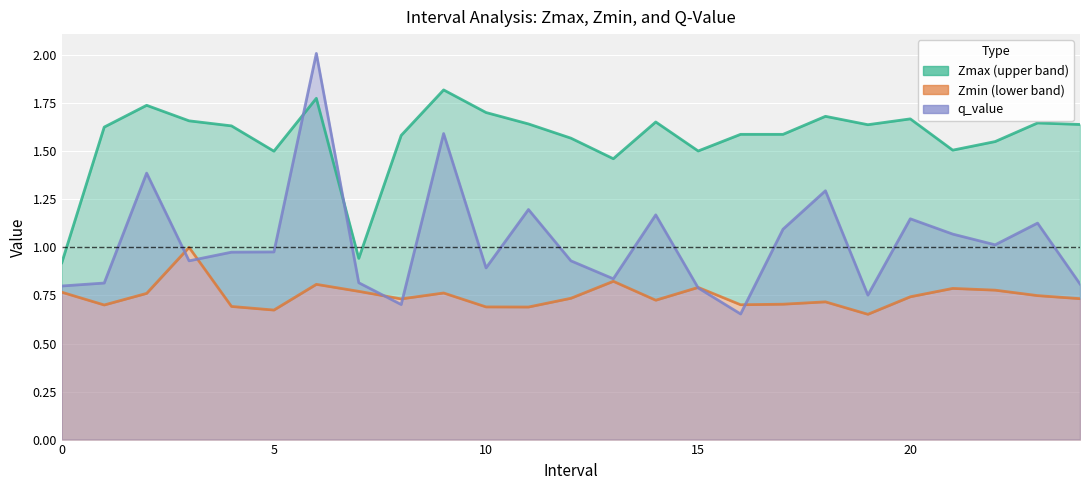

Where do q_value and Zmax first cross each other?

5 and 6